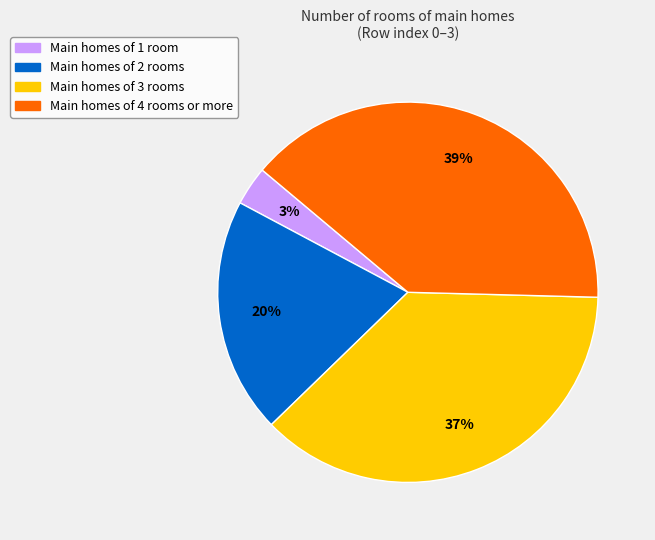

To the nearest percent, what is the difference between the largest and smallest slice percentages?

36%